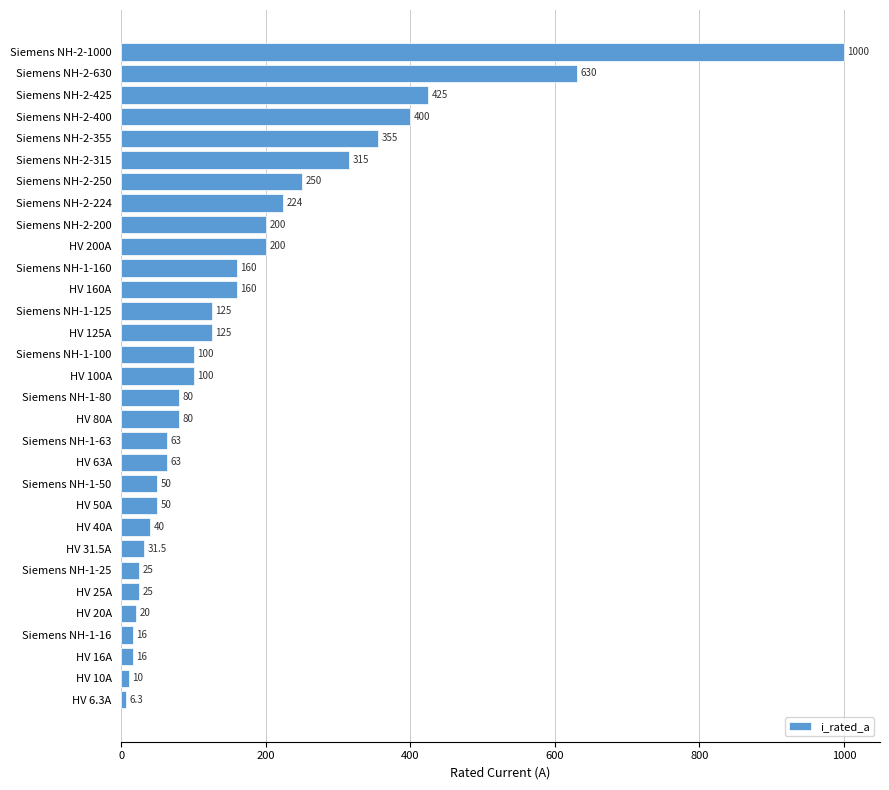

Are the bars horizontal?

Yes